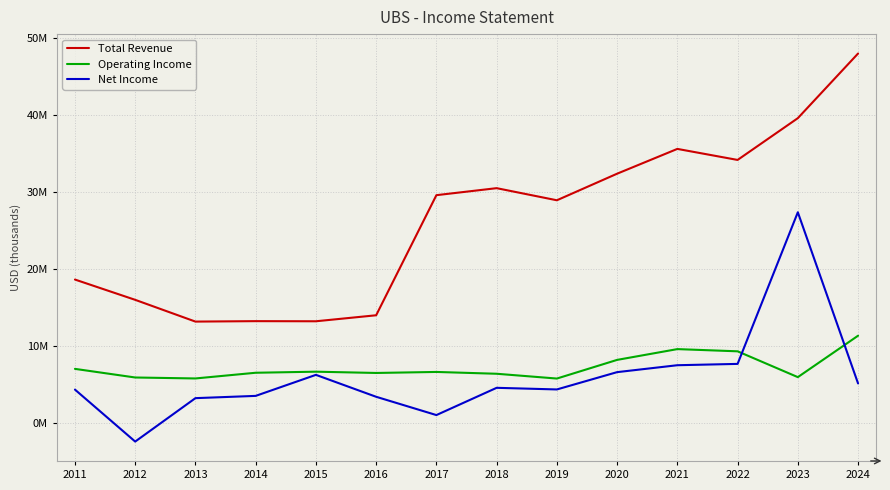

True or false: Total Revenue and Operating Income intersect in this chart.

False